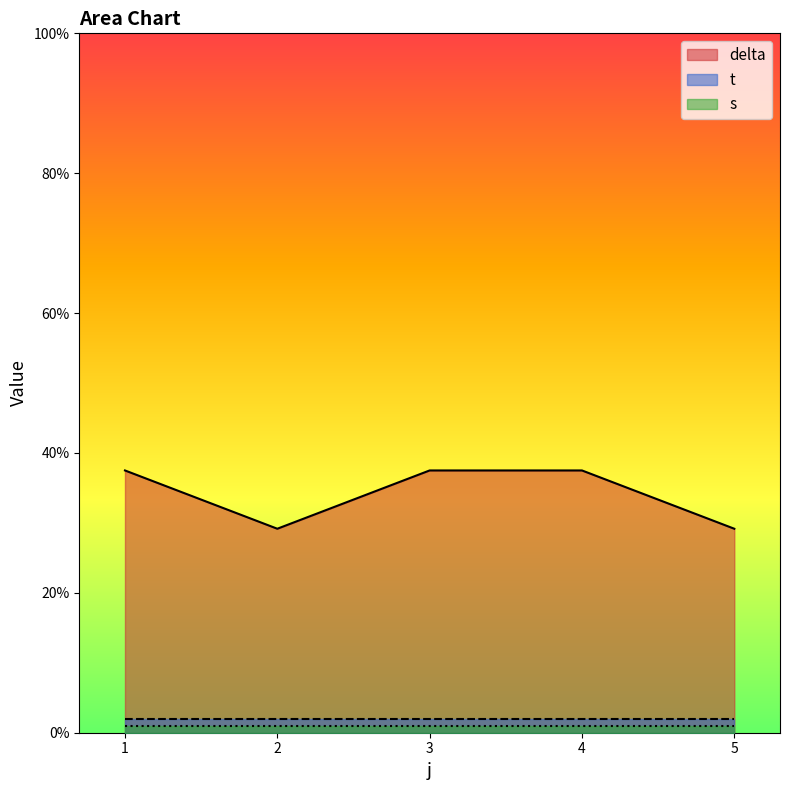

The value of s at 3 is 1.0. True or false?

True